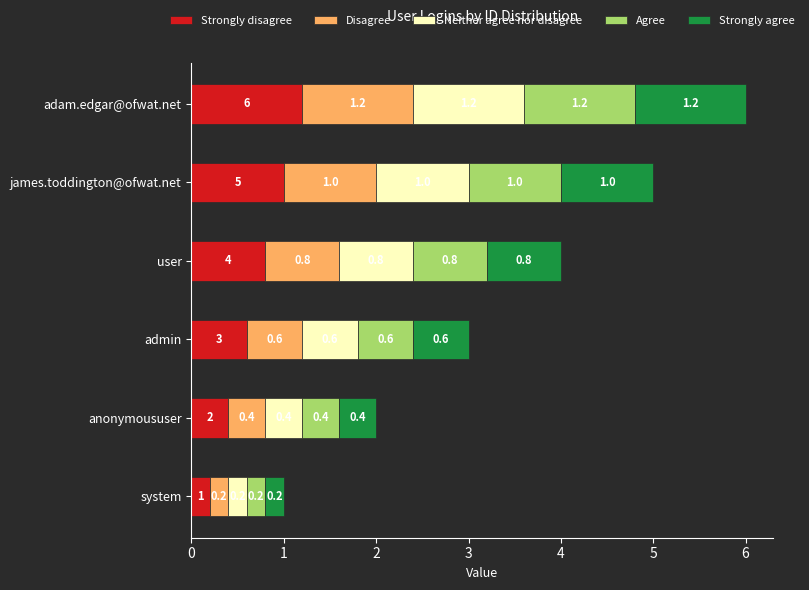

At which category is the sum across all series the highest?

adam.edgar@ofwat.net